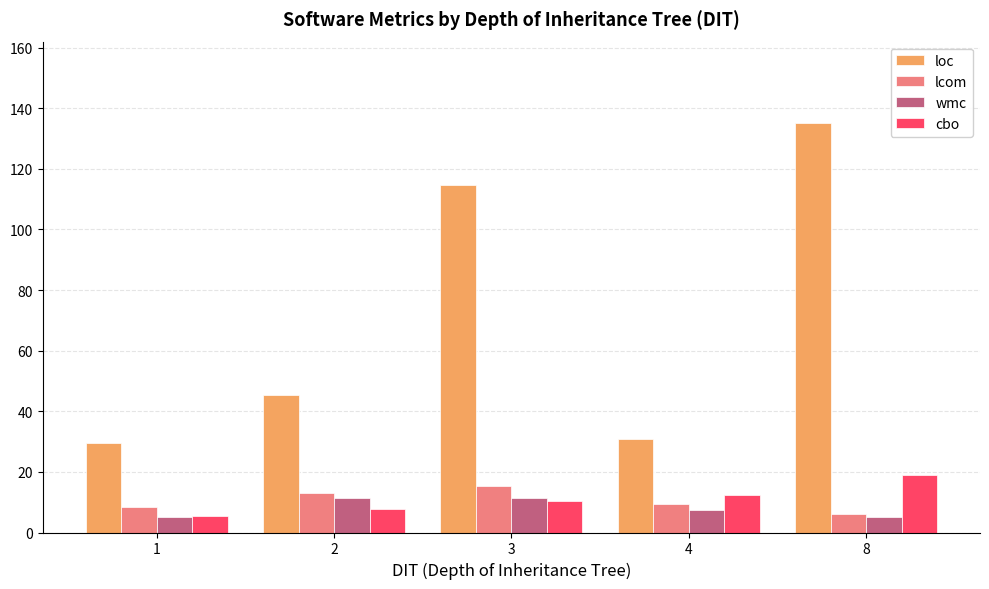

What is the difference between the highest and lowest values at 2?

37.8